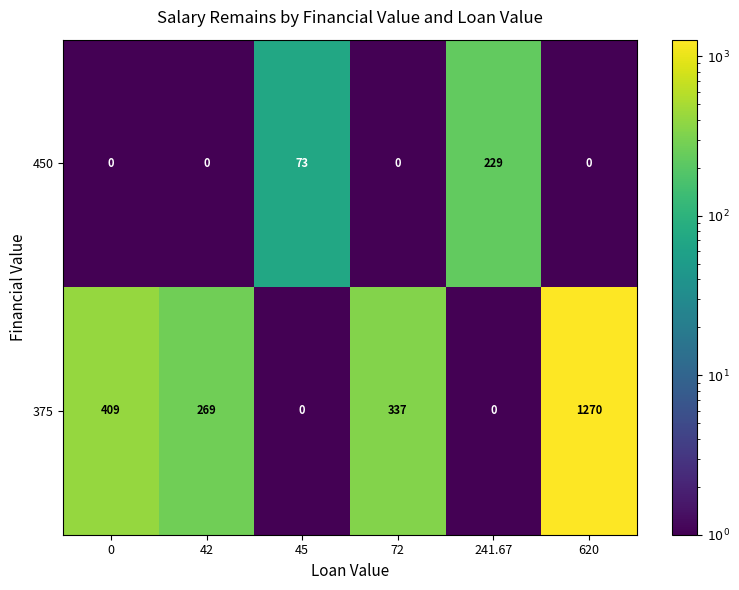

What is the total value across all series at 241.67?

228.7